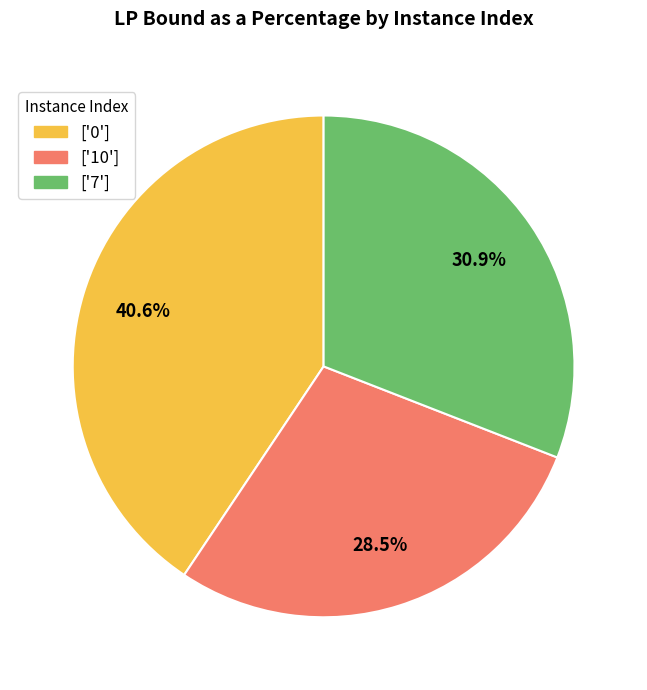

Does any single category account for the majority?

No